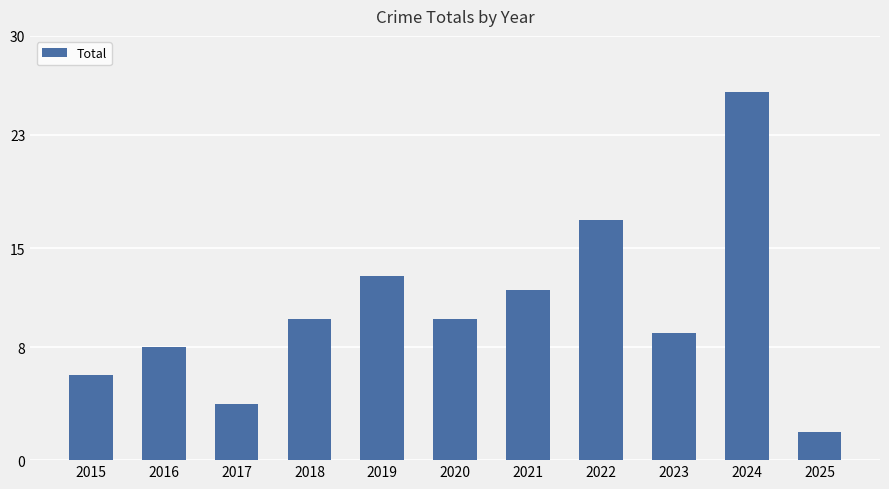

Does the chart contain any negative values?

No